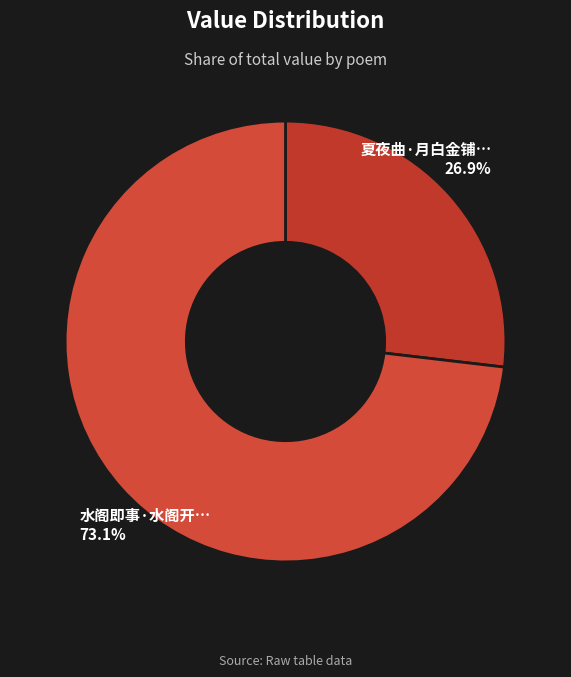

How many segments does this pie chart have?

2